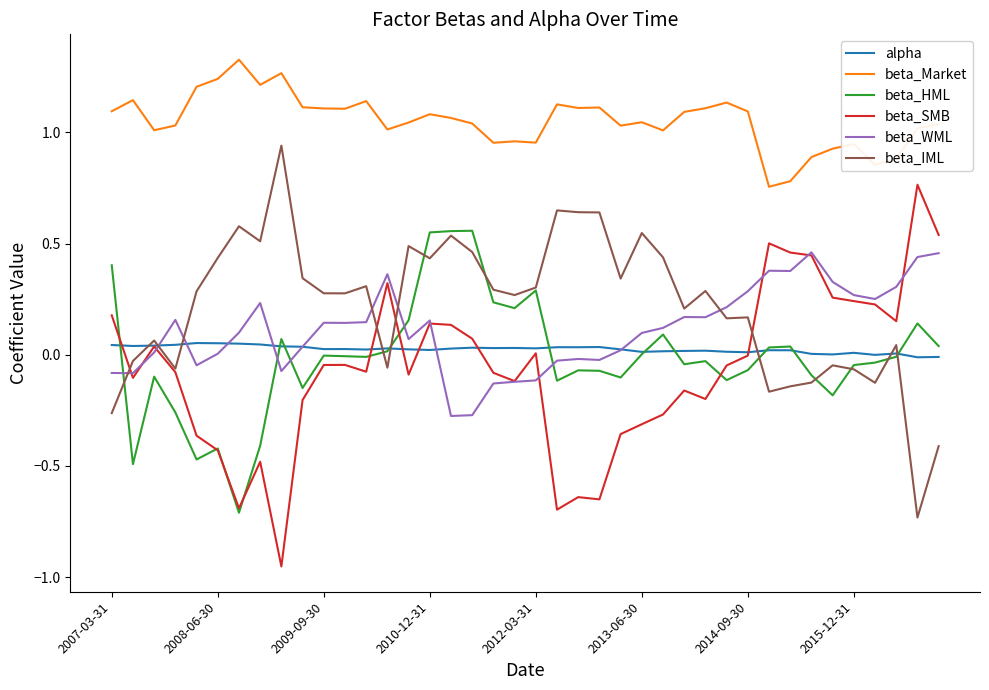

Which series has the largest total across all categories?

beta_Market